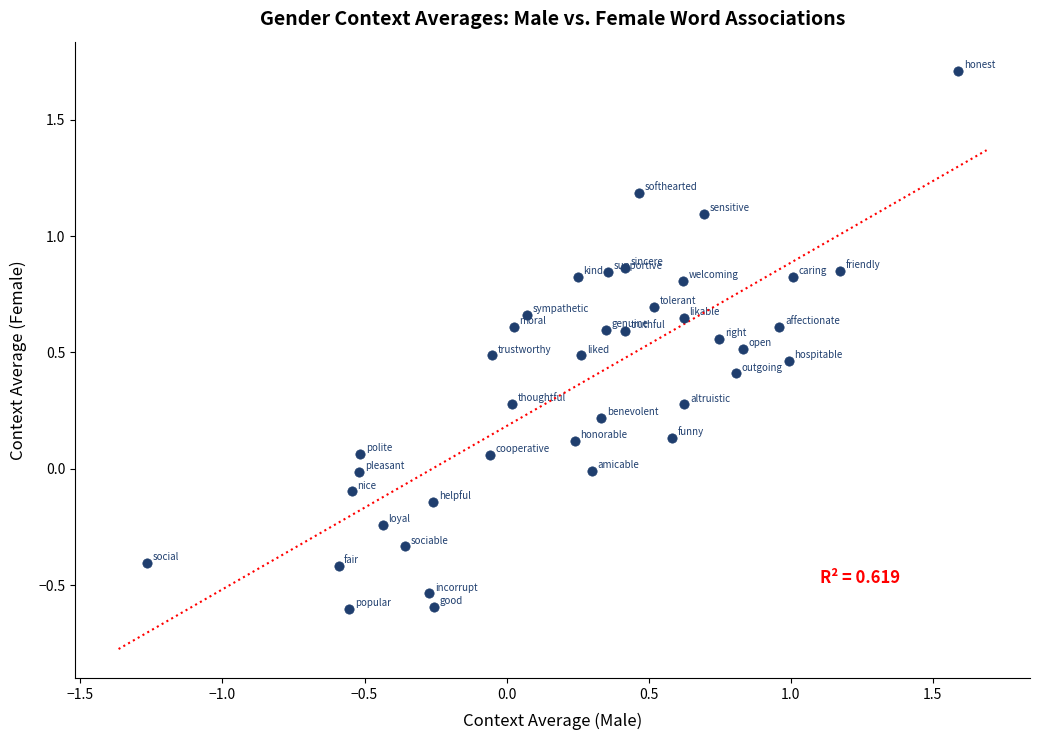

What is the range of X values (max minus min)?

2.9